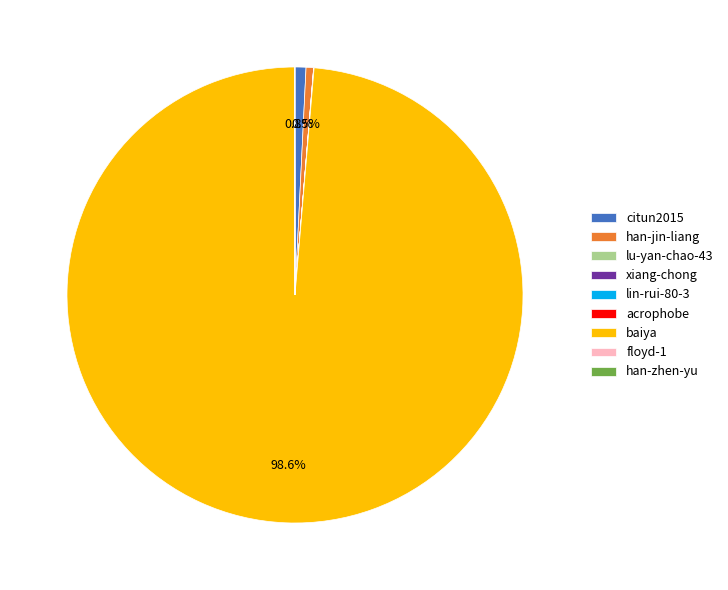

Does any single category account for the majority?

Yes